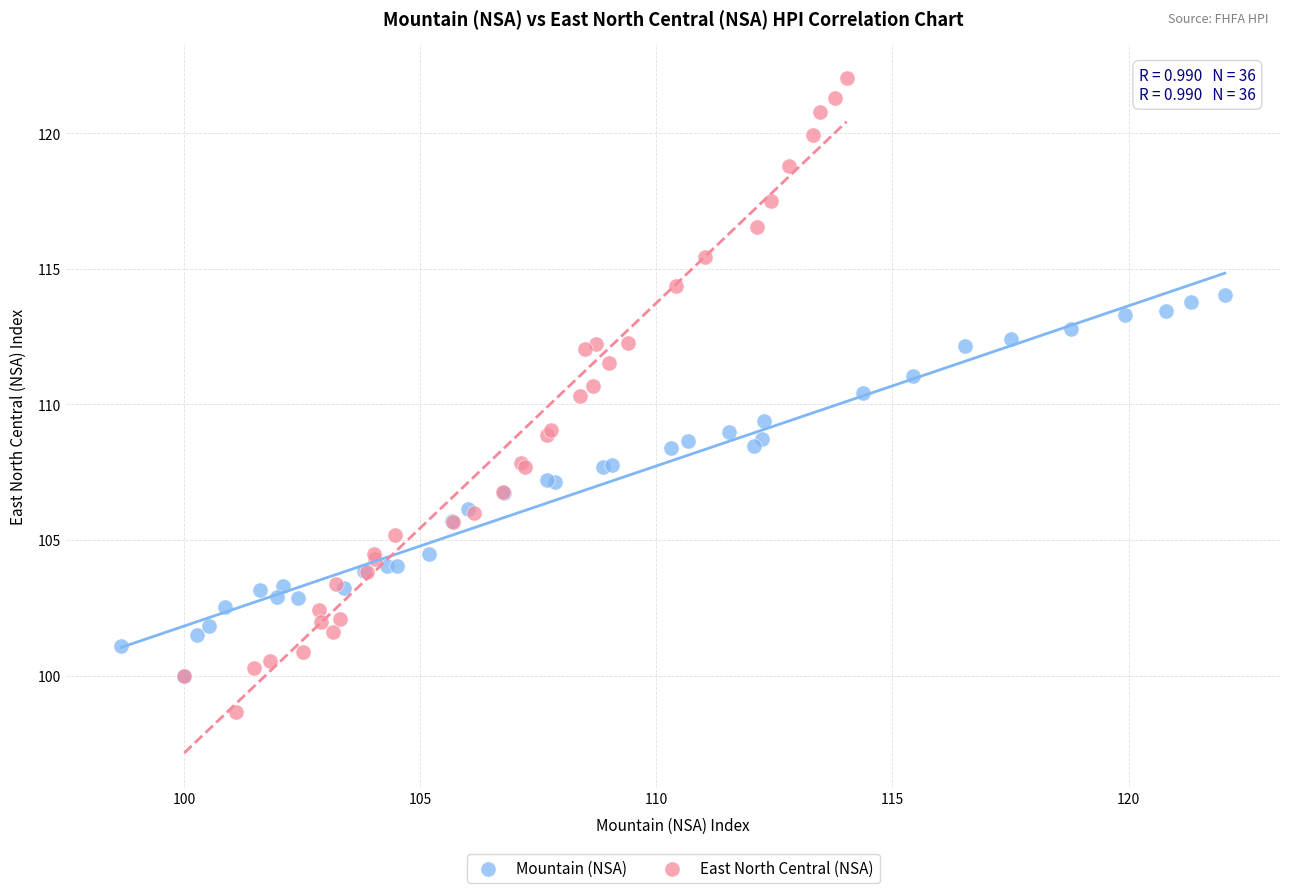

Which series contains the highest Y value?

East North Central (NSA)